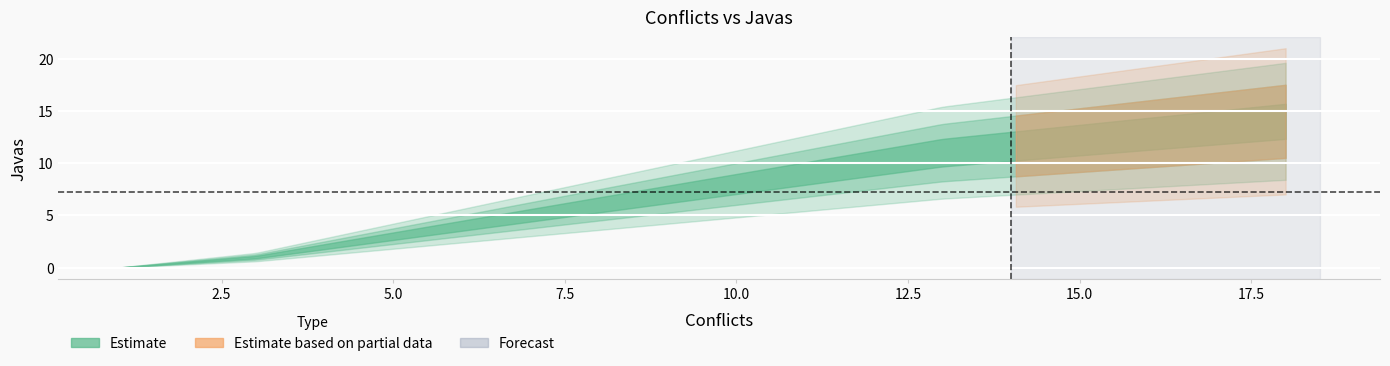

Is this an area chart (filled region under the line)?

No